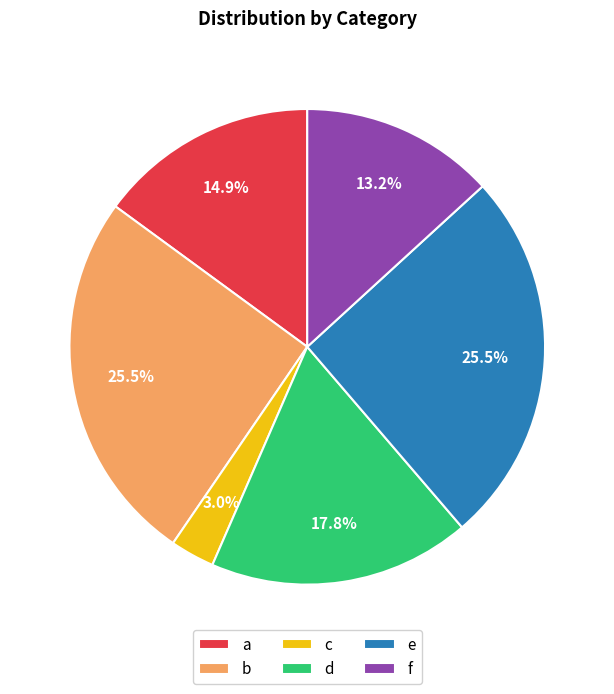

How many slices are in this pie chart?

6